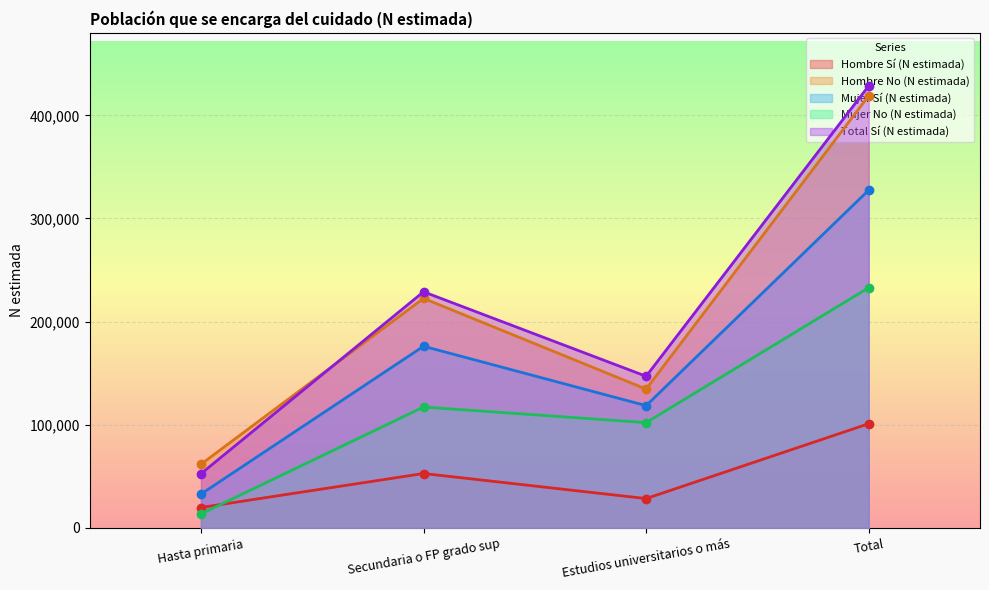

Between Total and Hasta primaria, which is larger?

Total